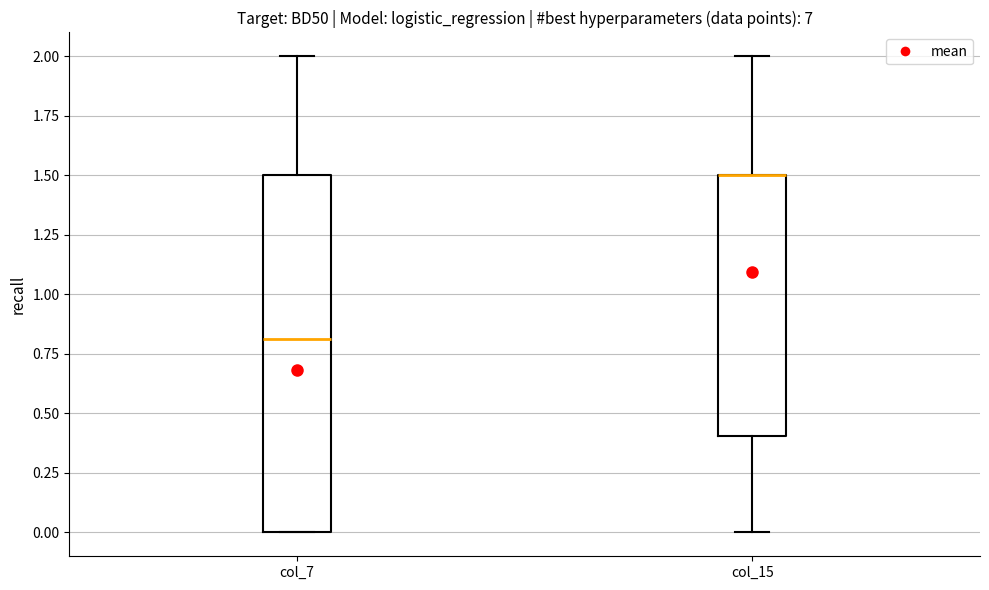

Where is the upper edge of the box for col_7 on the y-axis? The values are not printed on the chart, so give them approximately, as read against the axis.

1.5